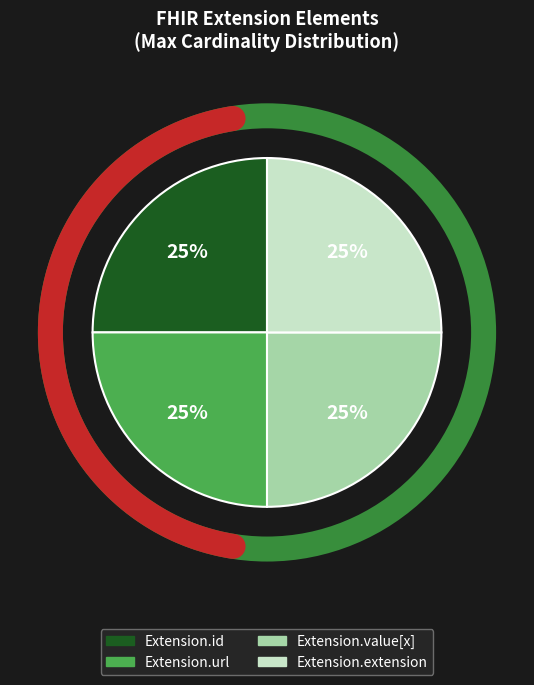

How many slices are in this pie chart?

4